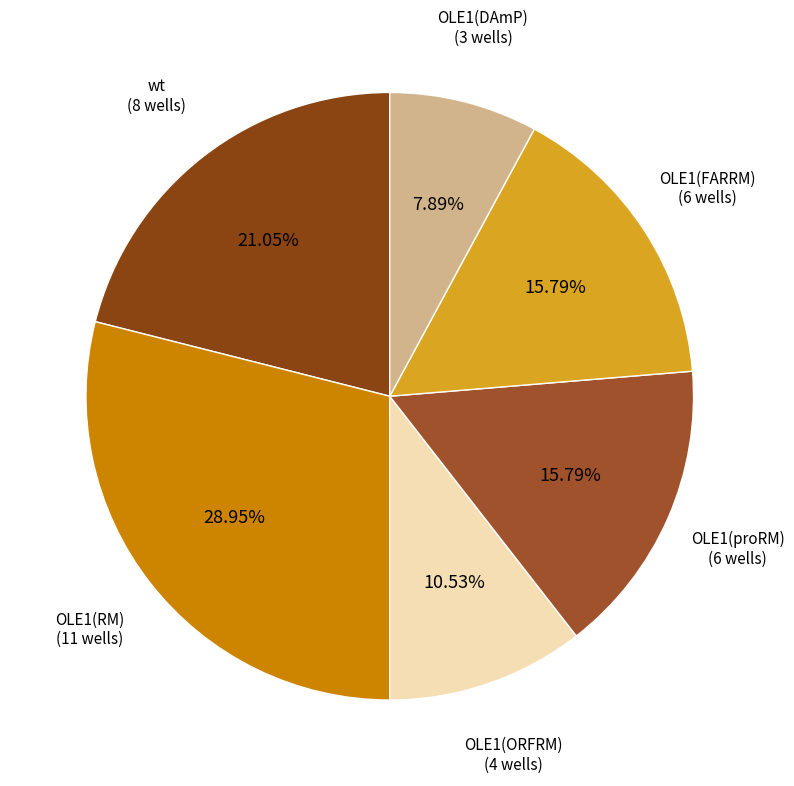

To the nearest percent, what is the difference between the largest and smallest slice percentages?

21%